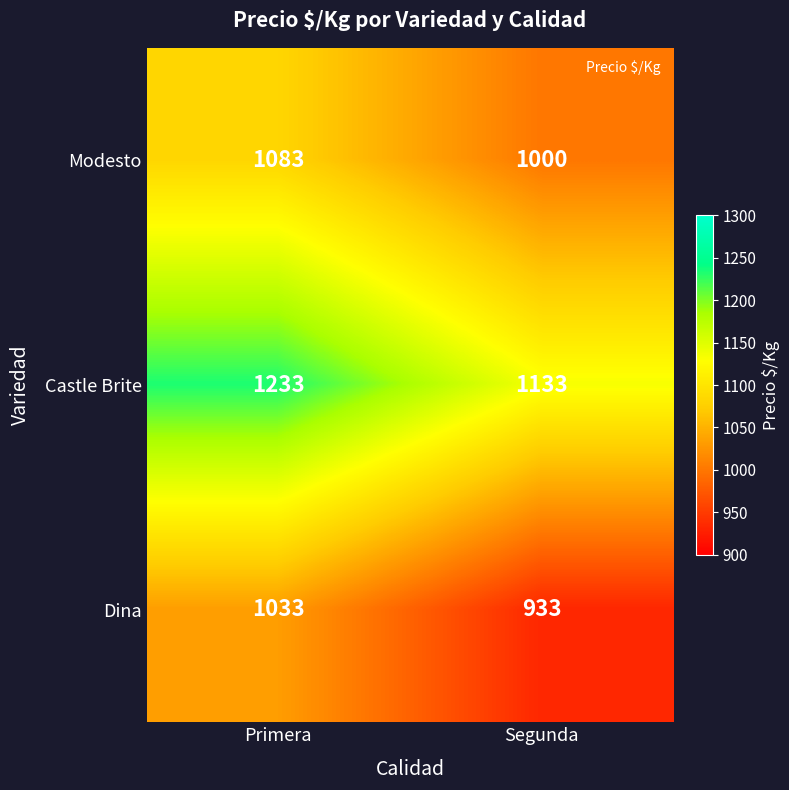

Reading right to left, list all the values displayed in this chart.

Modesto: Segunda=1000	Primera=1083
Castle Brite: Segunda=1133	Primera=1233
Dina: Segunda=933	Primera=1033